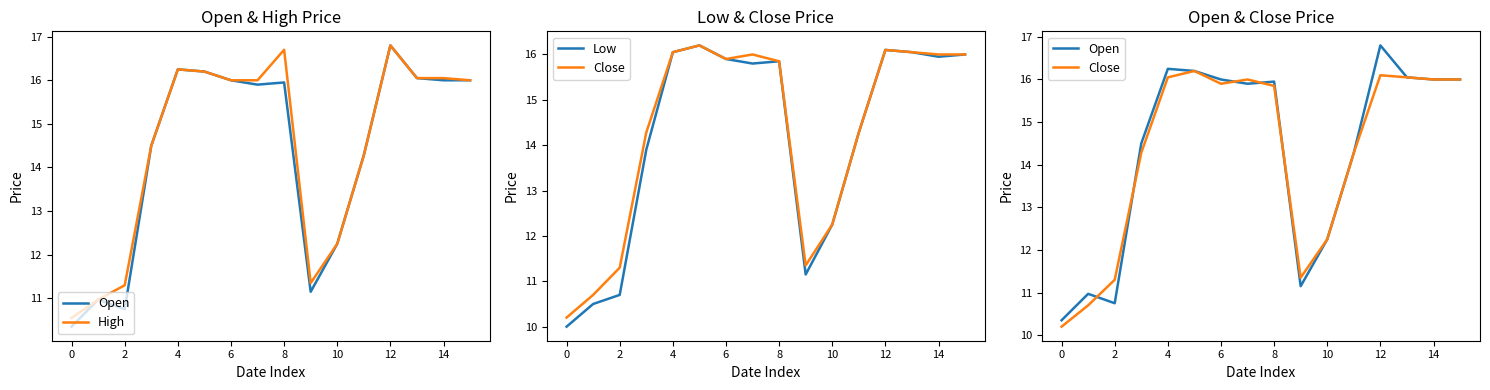

The High series shows 9.6 at 6. True or false?

False